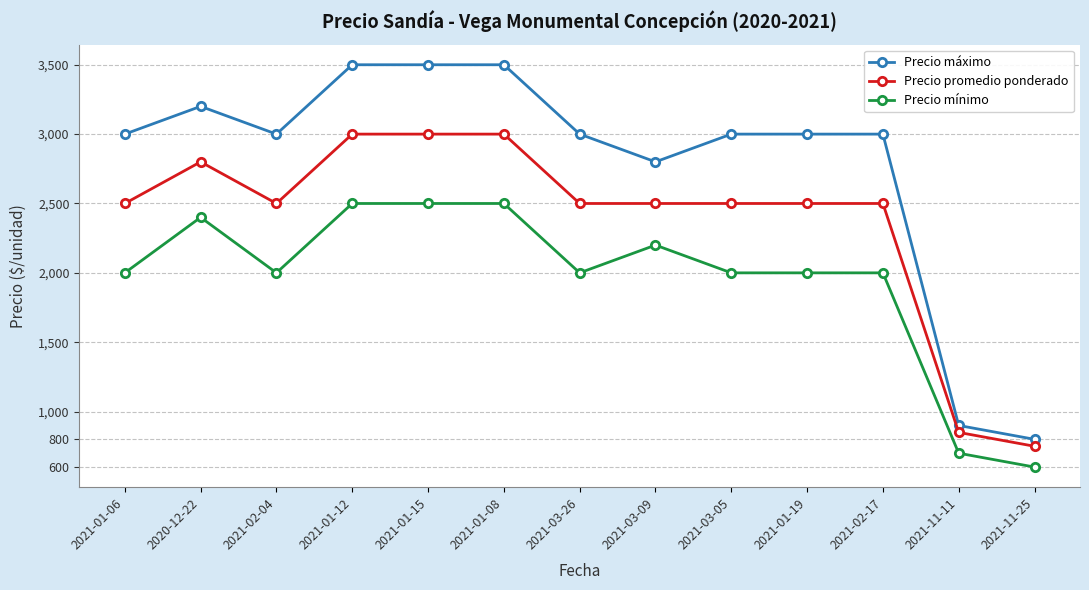

Rank the series by their average value, from highest to lowest.

Precio máximo, Precio promedio ponderado, Precio mínimo